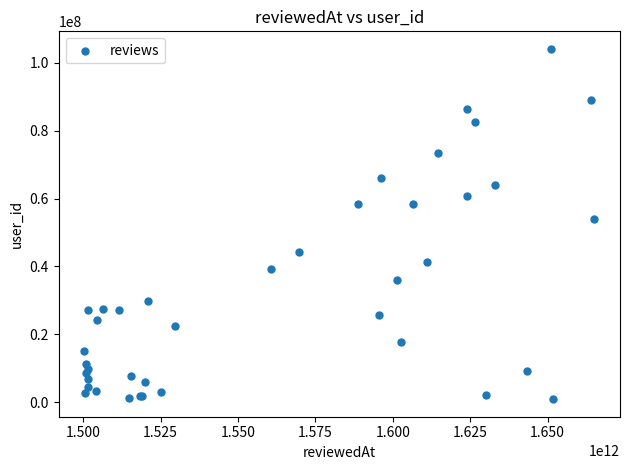

What Y value in the scatter plot is closest to 52506525?

54088203